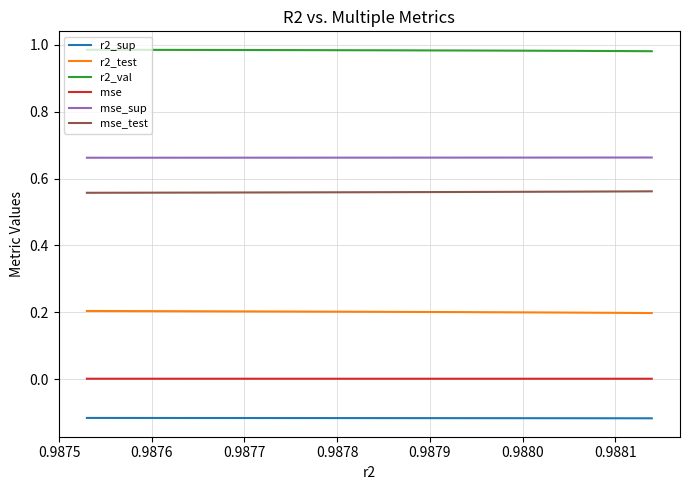

Is this an area chart (filled region under the line)?

No